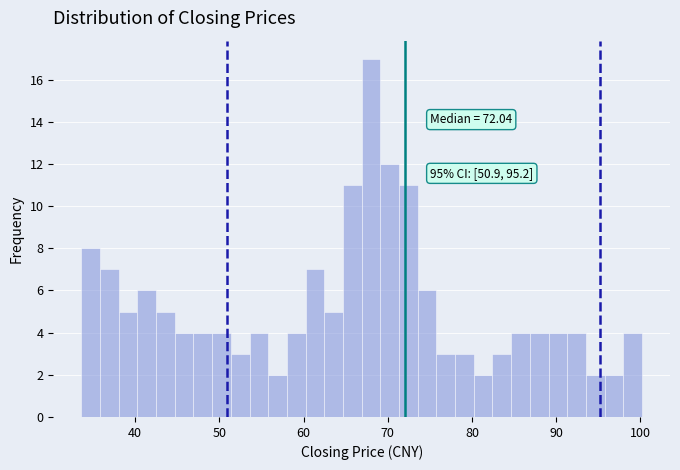

Around what value on the x-axis is the tallest bar? Give the approximate position of its centre, as read against the axis.

68